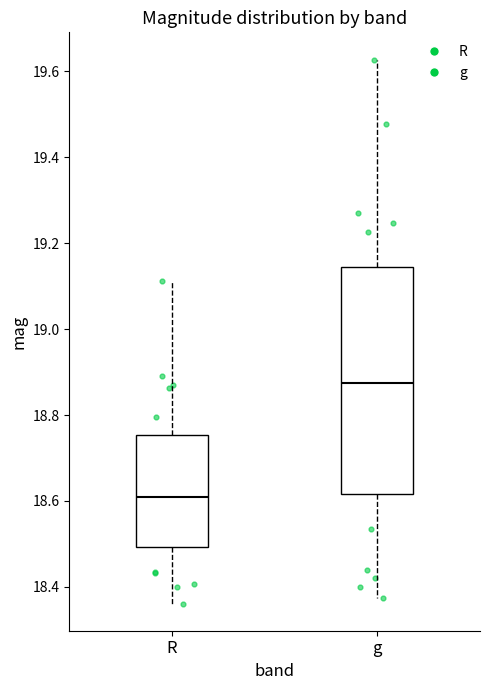

Which box has the highest median line?

g